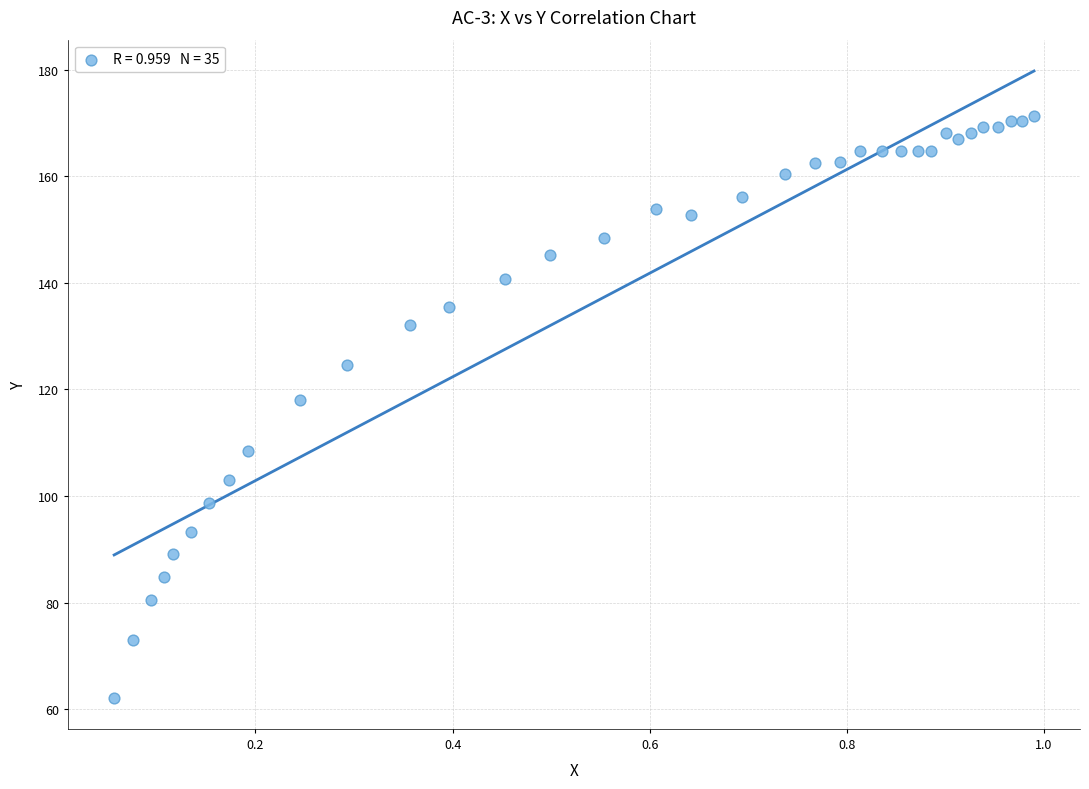

What Y value in the scatter plot is closest to 116?

118.1